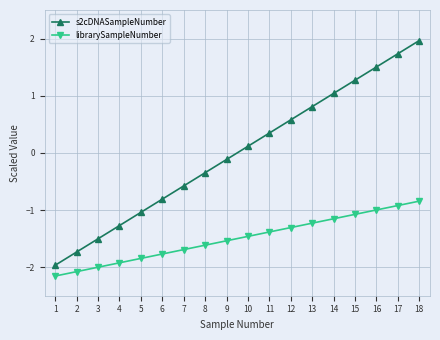

At which label is librarySampleNumber closest to -1?

16